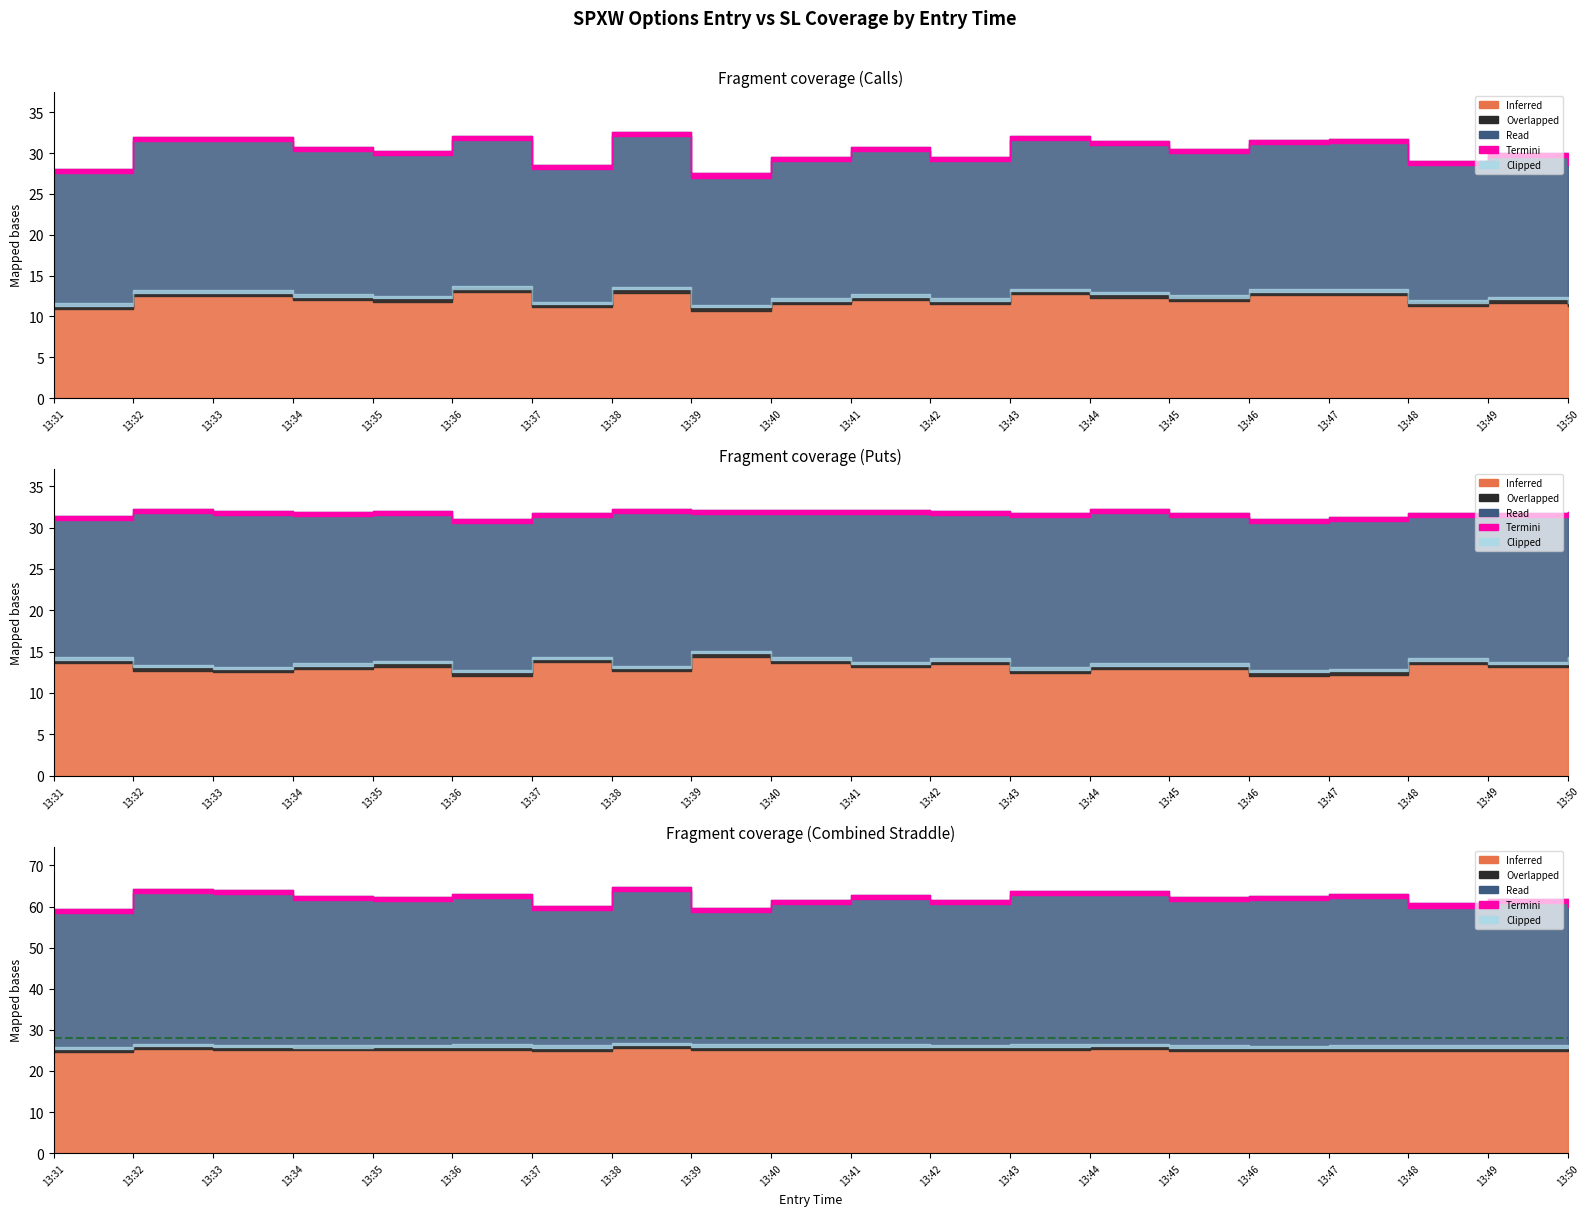

True or false: straddle_value and close_value intersect in this chart.

False